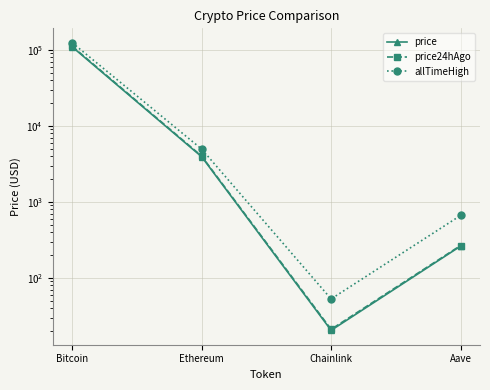

Reading left to right, list all the values displayed in this chart.

price: 109416.0	3921.2	20.4	261.4
price24hAgo: 111537.0	3996.9	21.0	266.2
allTimeHigh: 124128.0	4946.1	52.7	661.7